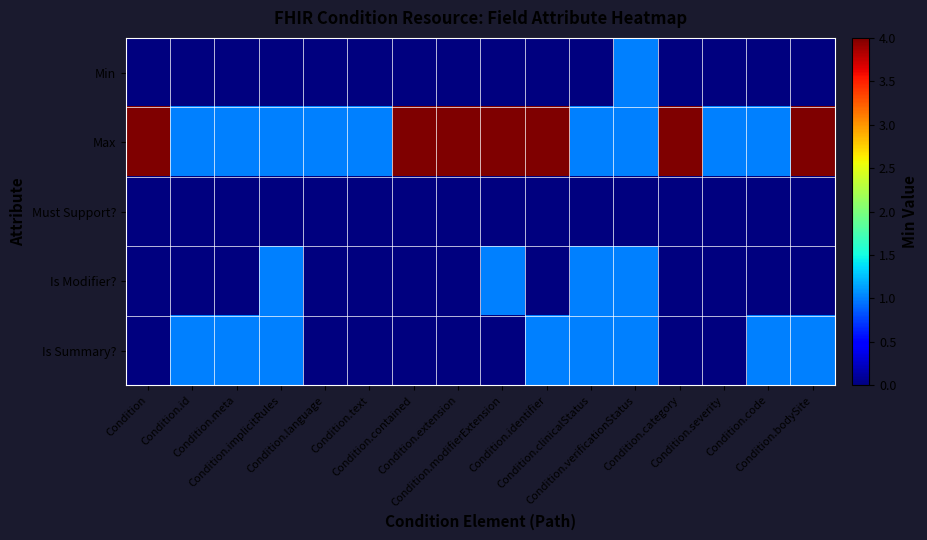

At which category is the sum across all series the highest?

Condition.modifierExtension